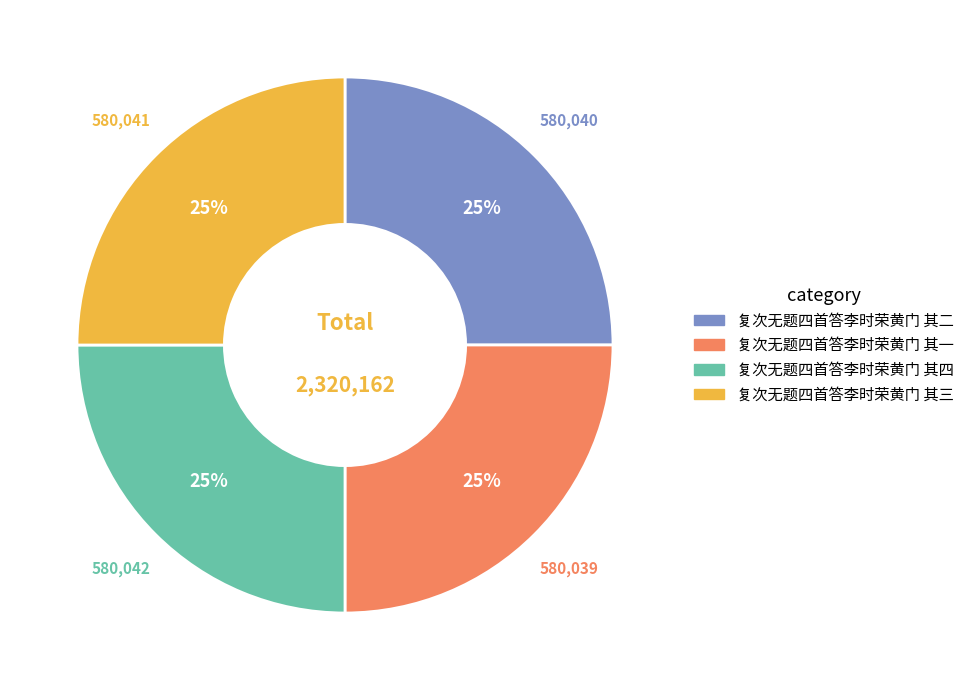

Does 复次无题四首答李时荣黄门 其三 represent more than half of the total?

No